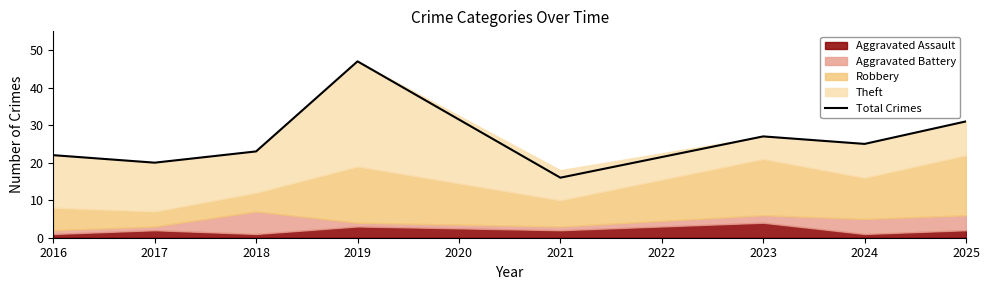

The Total Crimes series shows 21 at 2019. True or false?

False